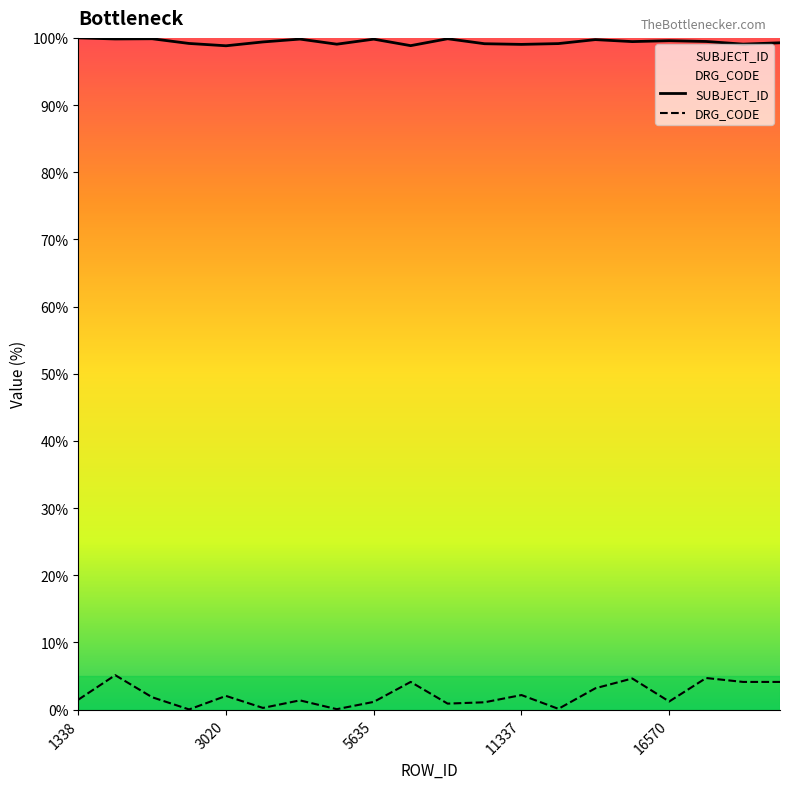

What is the value of the DRG_CODE point at the 15th from the left?

3.2